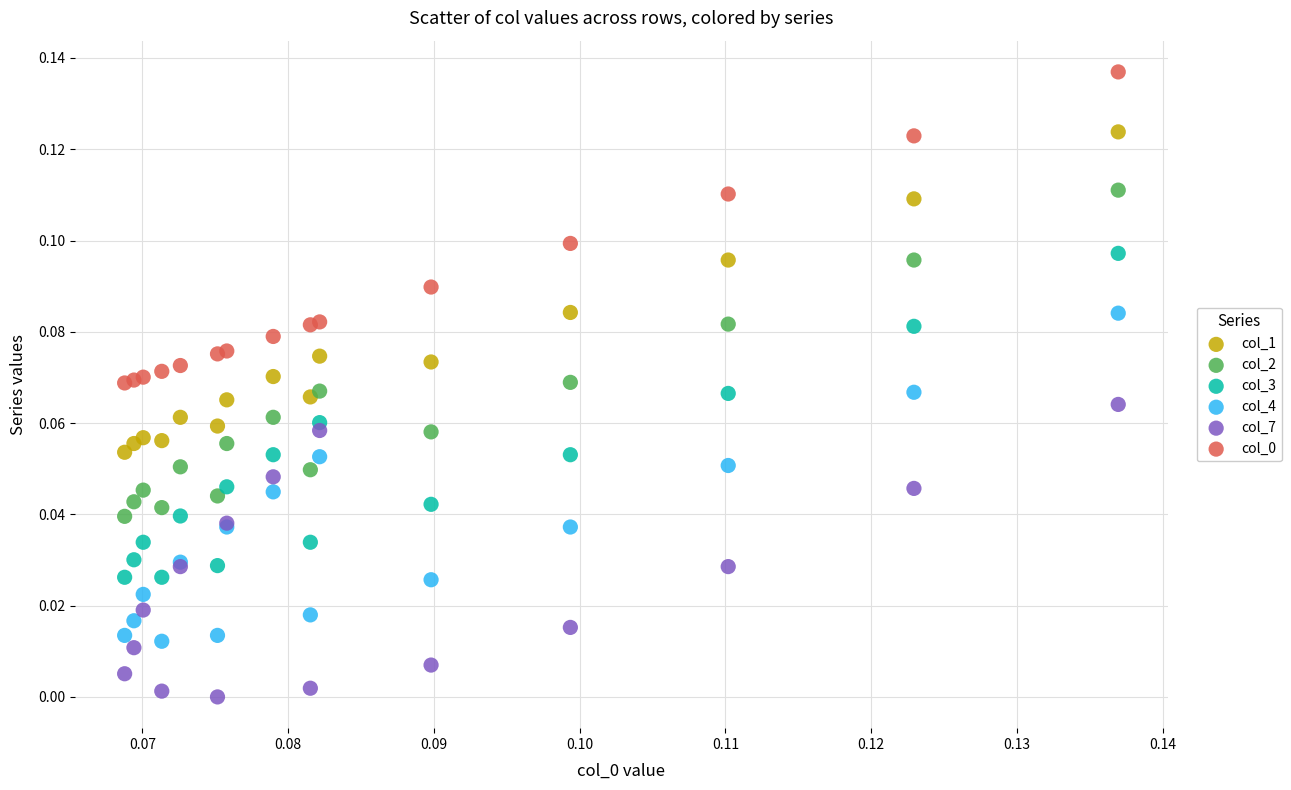

Which series contains the lowest Y value?

col_7